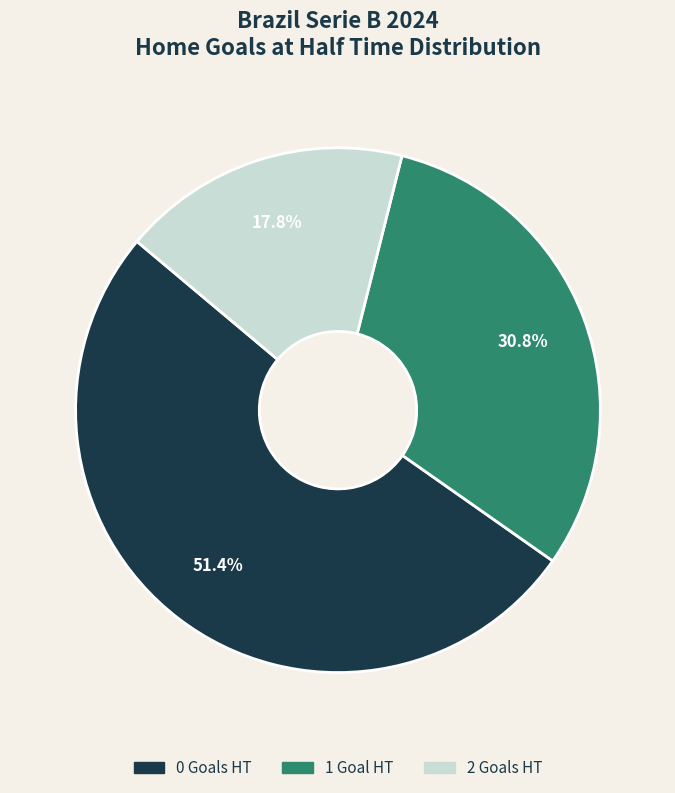

To the nearest percent, what percentage of the pie is 2?

18%